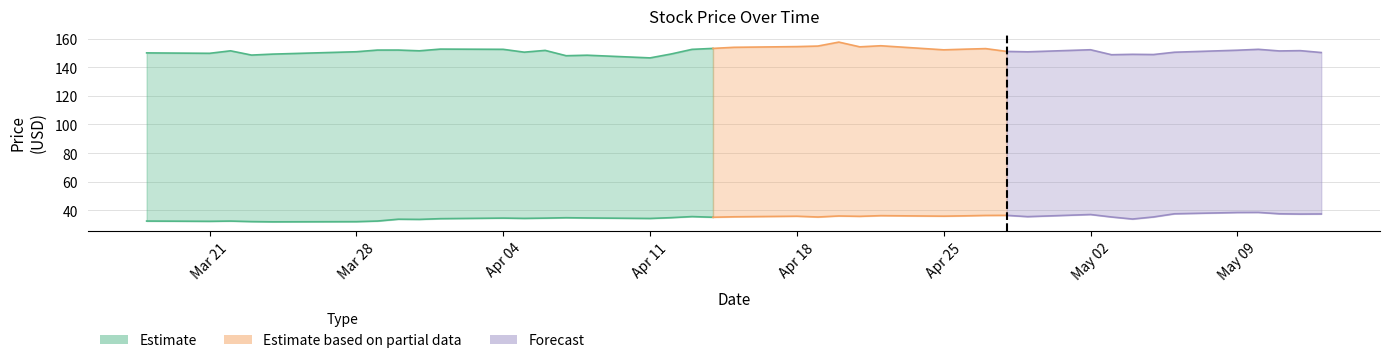

Reading left to right, what are all the values shown in this chart?

close2: 150.1	149.8	151.5	148.5	149.2	150.9	152.0	152.0	151.5	152.7	152.5	150.6	151.8	148.1	148.4	146.6	149.3	152.5	153.2	154.0	154.4	154.8	157.6	154.3	155.0	152.2	152.6	153.0	151.1	150.8	152.2	148.8	149.0	148.9	150.5	151.9	152.6	151.4	151.6	150.3
close1: 32.4	32.3	32.4	32.1	31.9	32.0	32.4	33.7	33.6	34.1	34.5	34.3	34.5	34.8	34.6	34.3	34.8	35.6	35.1	35.4	35.8	35.3	36.0	35.7	36.2	35.9	36.1	36.4	36.4	35.5	37.0	35.3	33.9	35.3	37.5	38.4	38.5	37.5	37.3	37.4